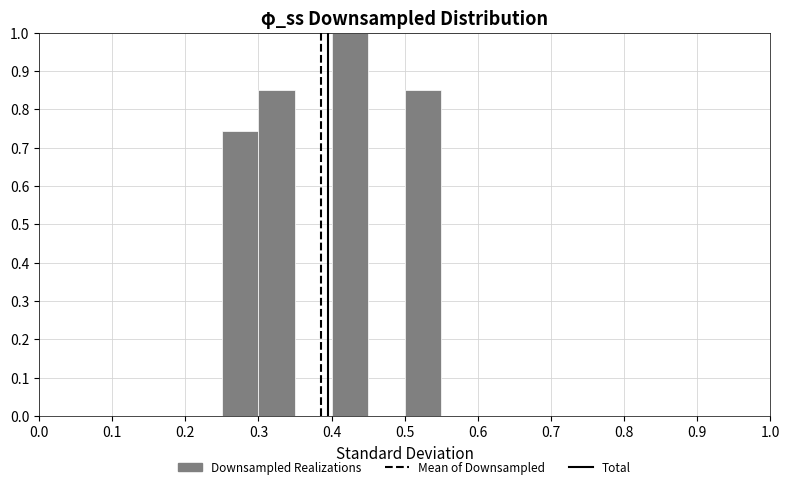

Over which range of the x-axis is the bar tallest?

0.40 to 0.45